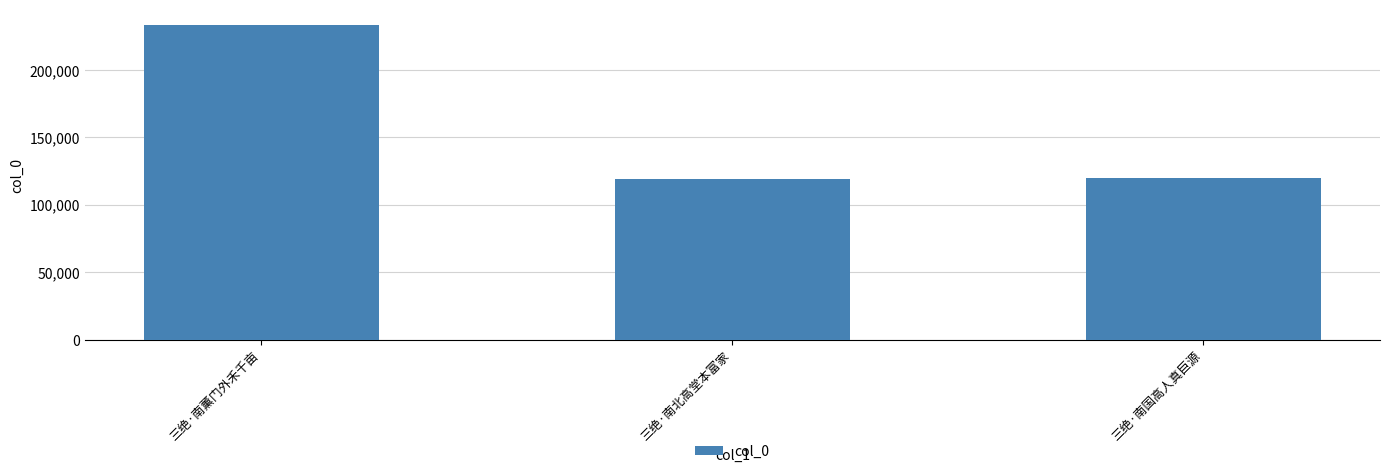

What is the value of the 1st bar from the left?

233081